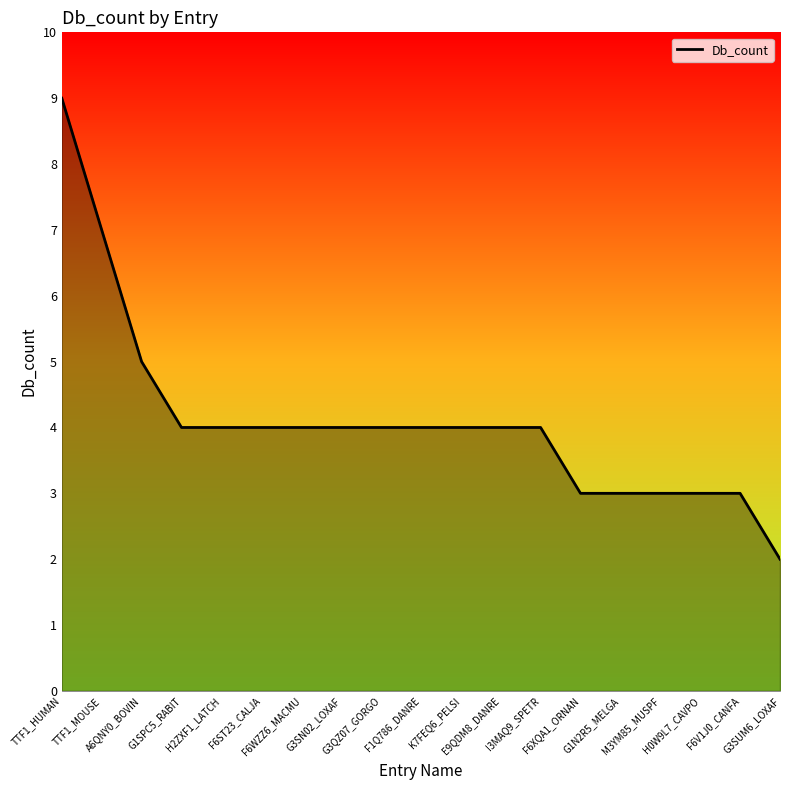

At which label is the value closest to 5?

A6QNY0_BOVIN